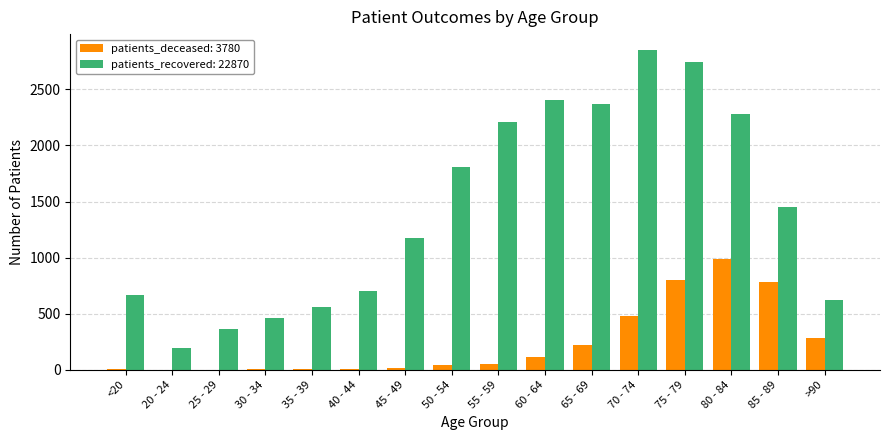

Where is patients_recovered: 22870 nearest to the value 1524?

85 - 89